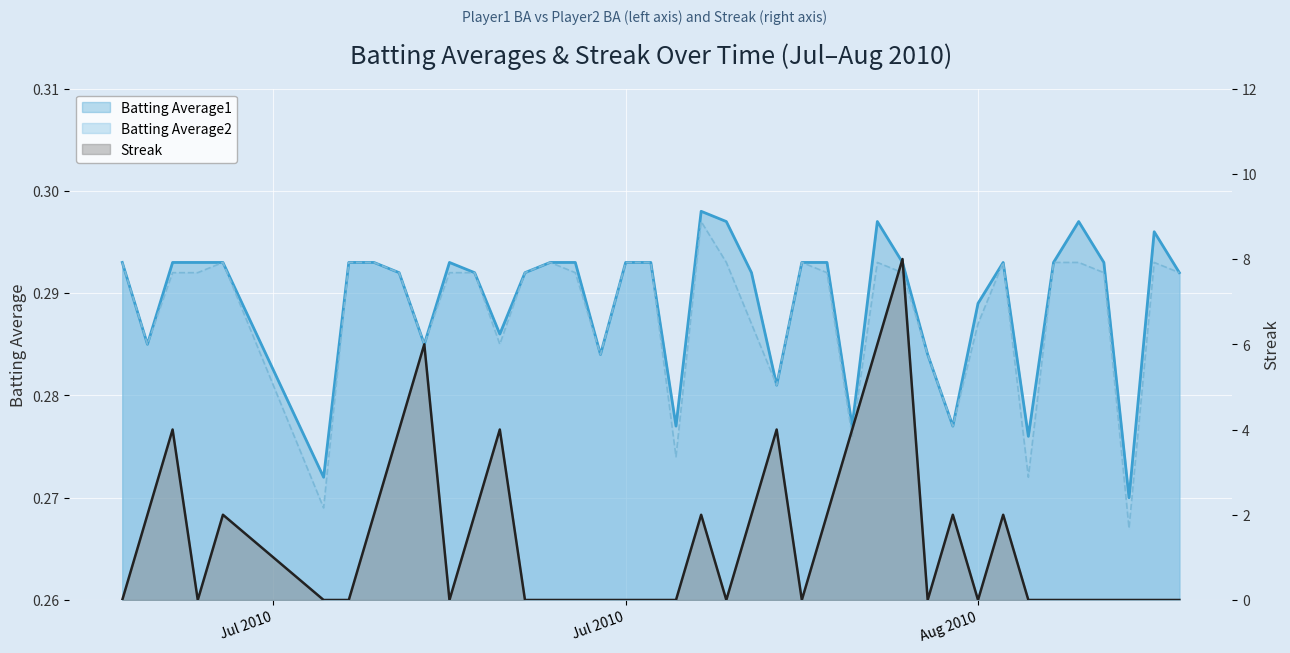

True or false: Streak has a value of -3.5 at 2010-07-16.

False